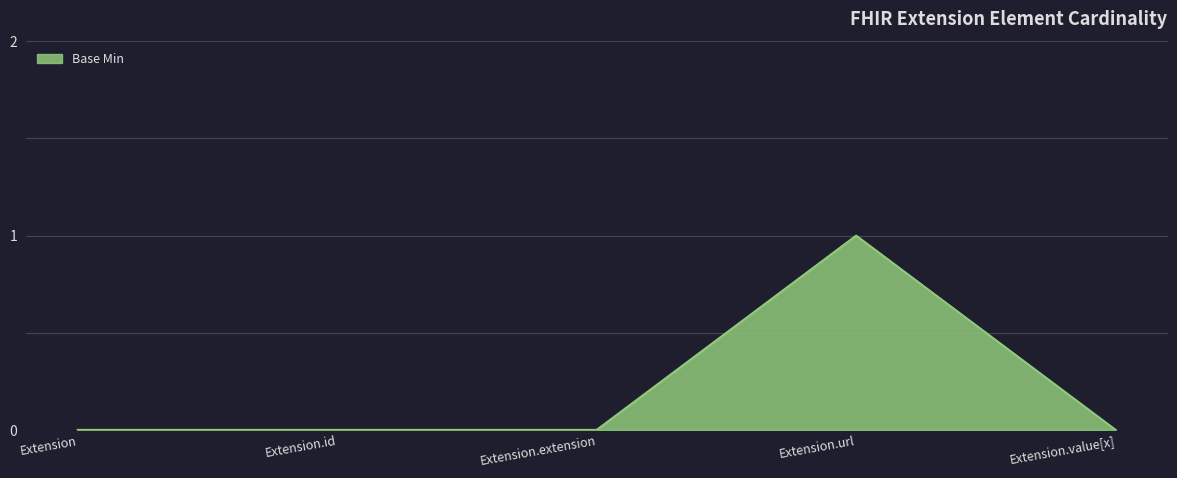

How many series are shown in this chart?

1